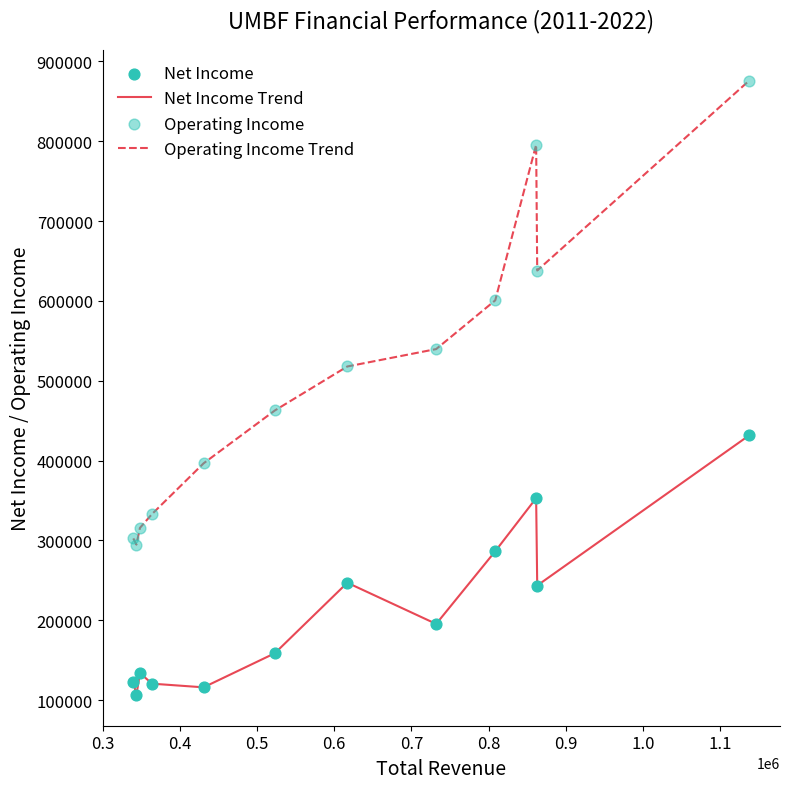

Which series has the widest spread of values?

Operating Income Trend